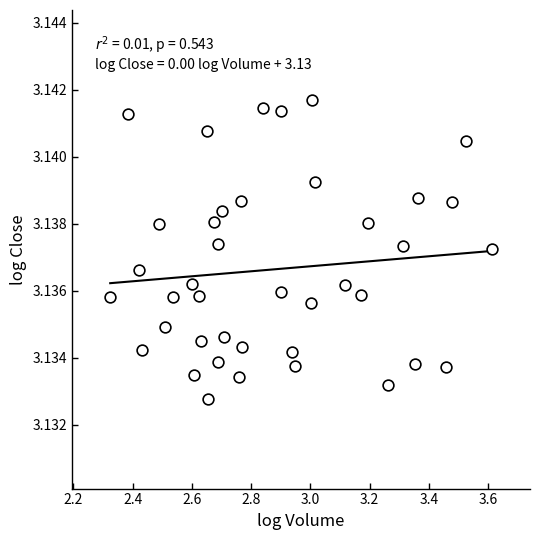

What is the range of X values (max minus min)?

1.3